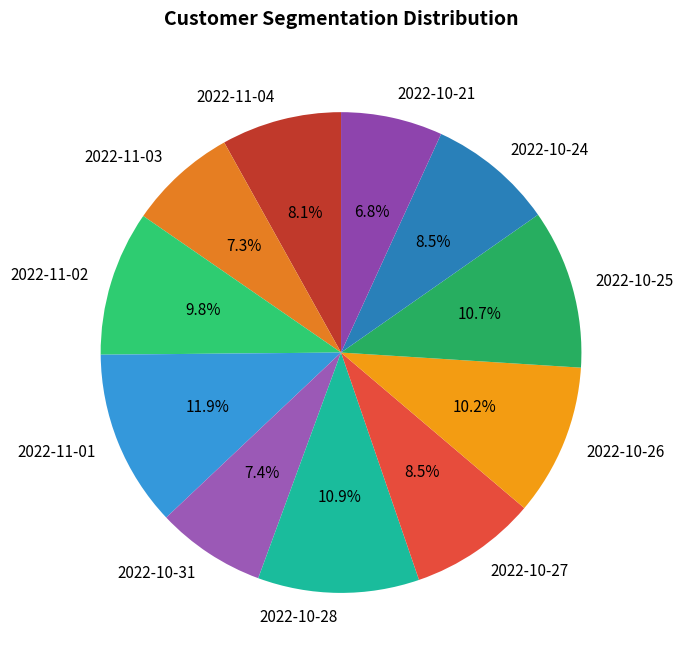

To the nearest percent, what is the difference between the largest and smallest slice percentages?

5%